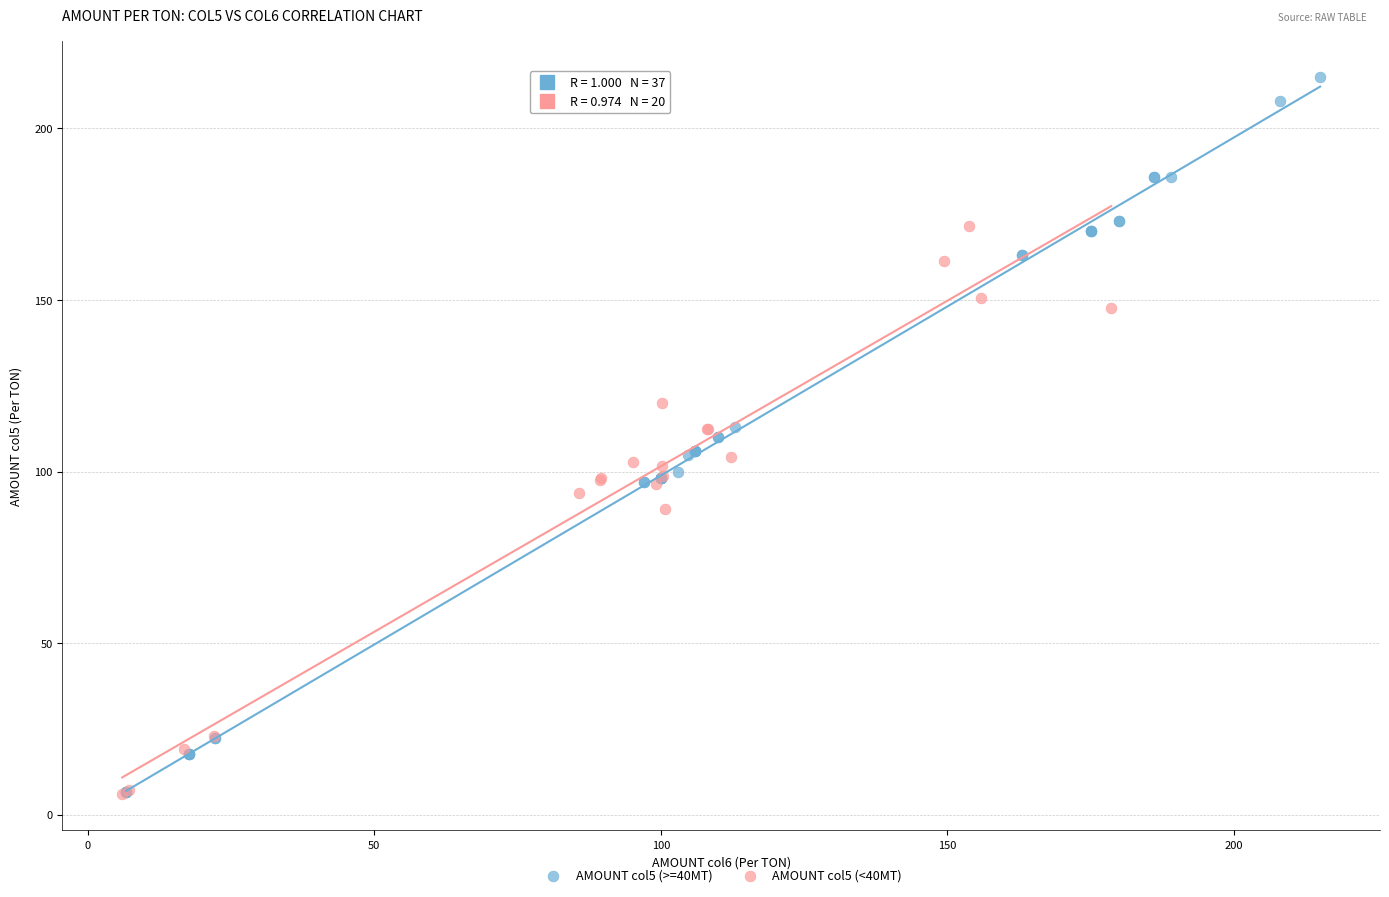

Which series reaches the maximum Y coordinate?

AMOUNT col5 (>=40MT)